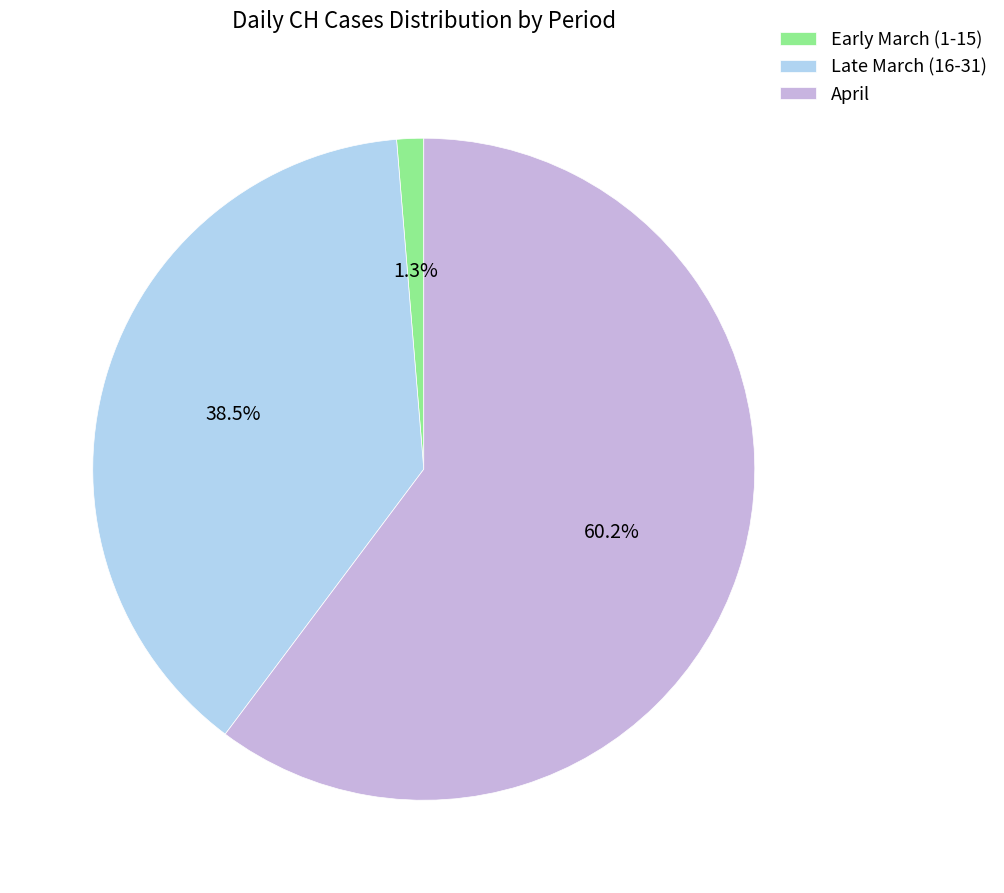

What percentage is NOT represented by Late March (16-31)?

61.5%